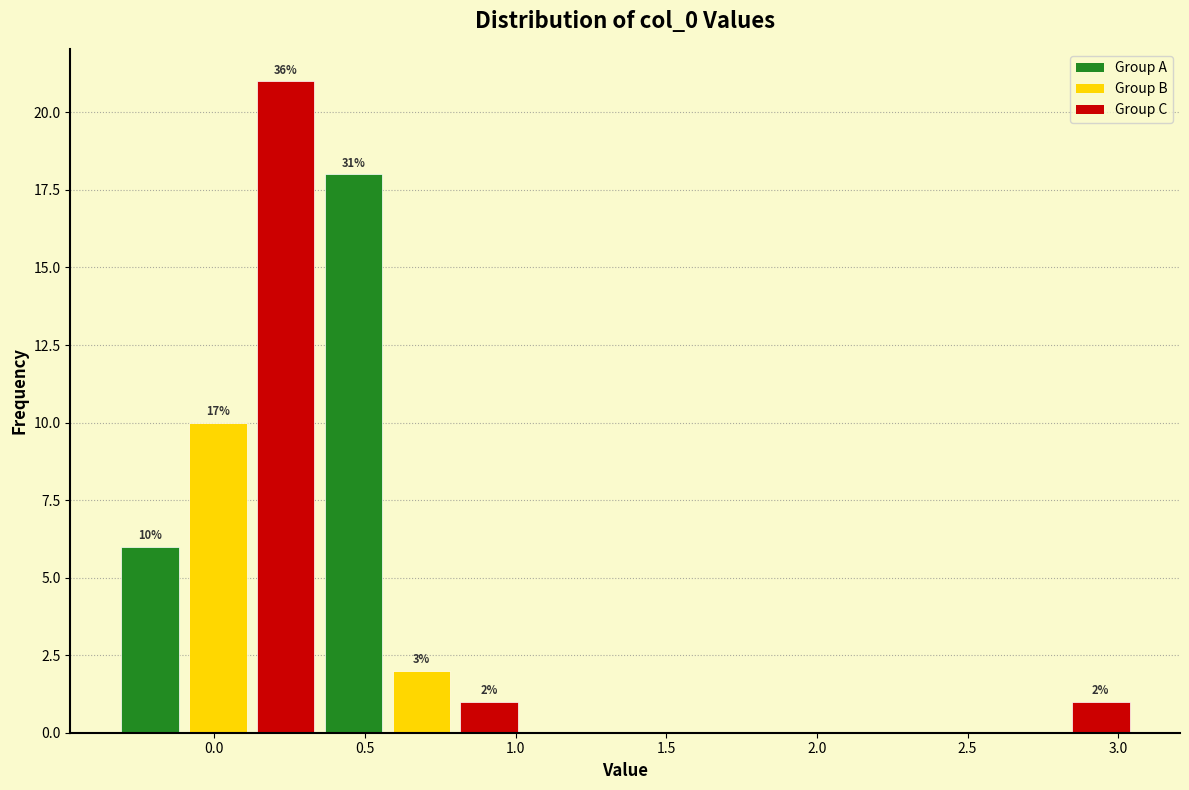

Which range on the x-axis has the tallest bar?

0.10 to 0.35